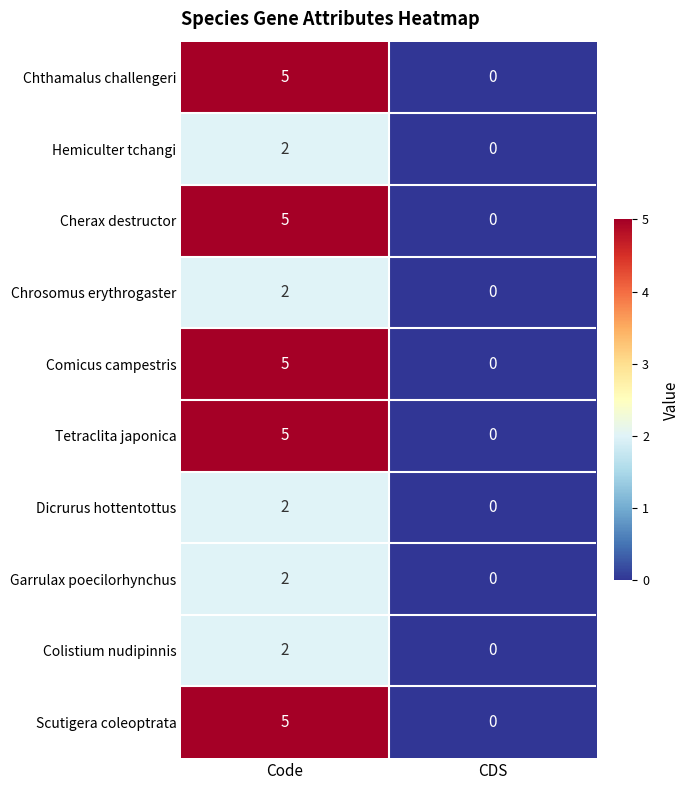

What is the difference between the Tetraclita japonica values at CDS and Code?

5